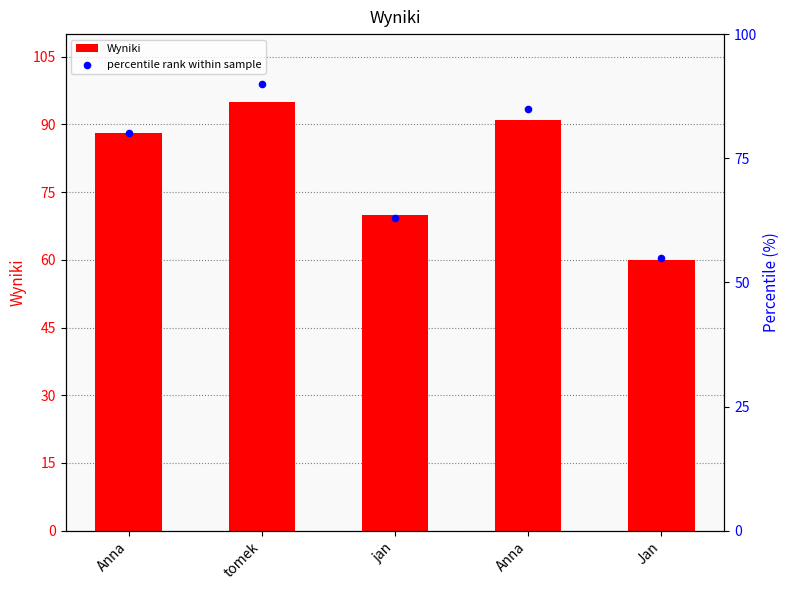

At how many categories does at least one series exceed 60?

4